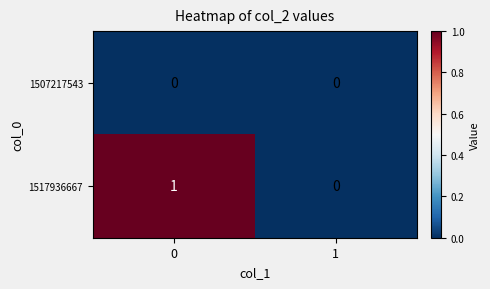

What is the spread (max minus min) of values at 0?

1